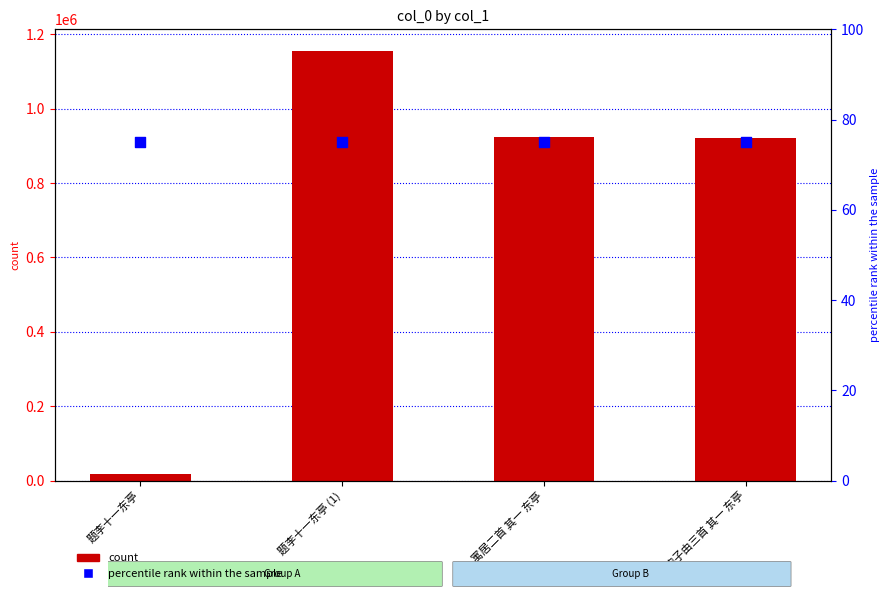

Which series reaches the maximum Y coordinate?

col_0